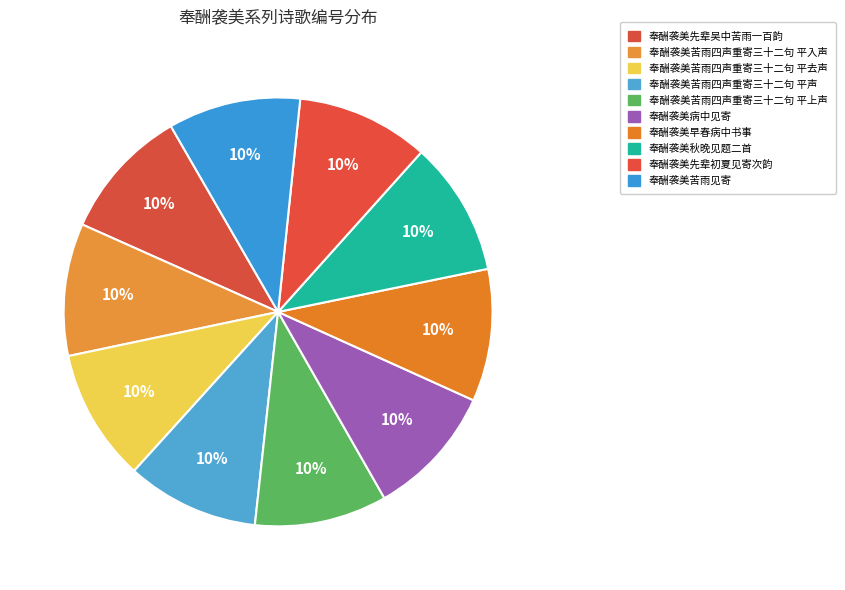

How many segments does this pie chart have?

10